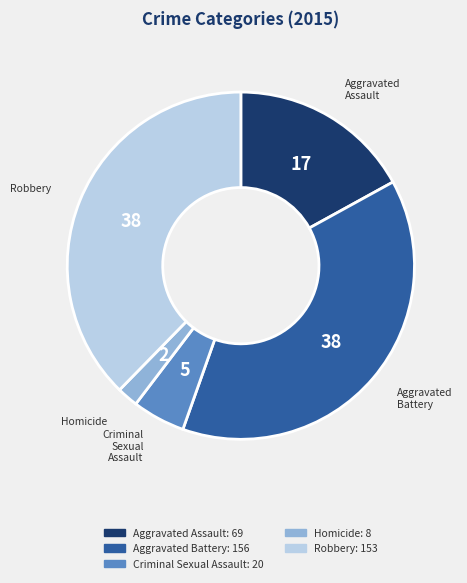

Is it true that Aggravated Battery is 38% of the pie?

True